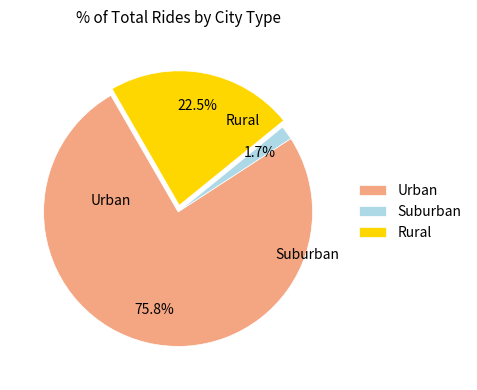

Which slice represents more than half of the pie?

Urban